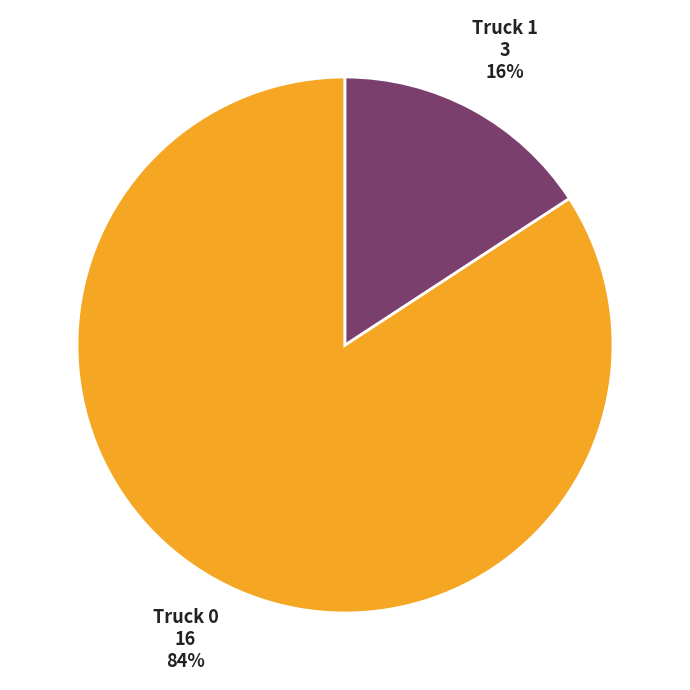

Combined, do Truck 1 and Truck 0 account for over 50%?

Yes